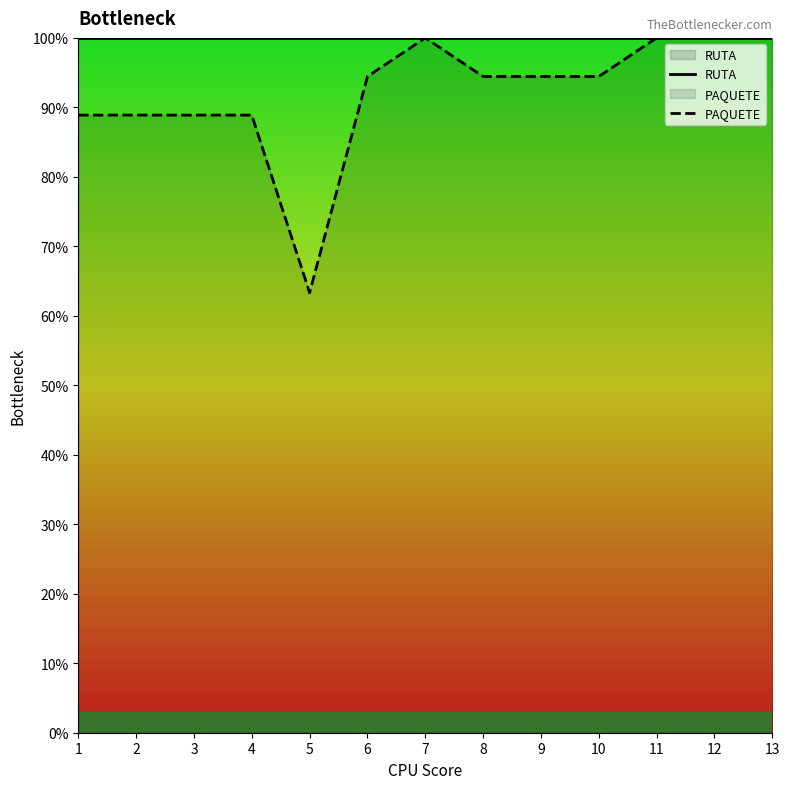

True or false: RUTA and PAQUETE cross at least once.

False